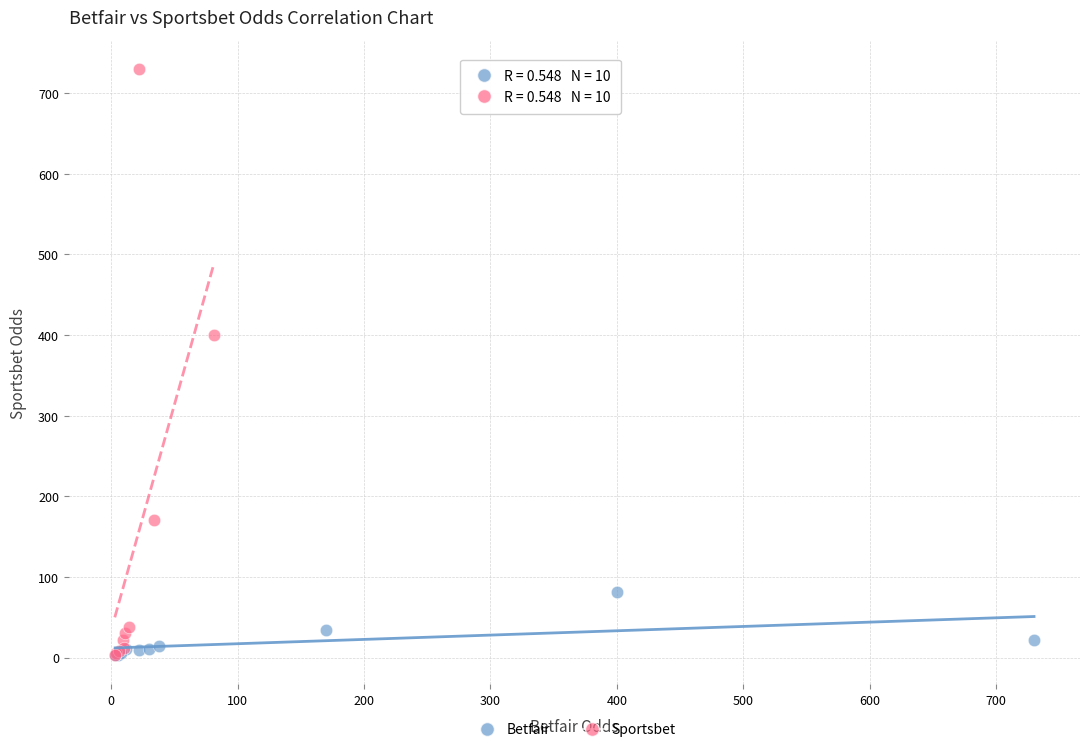

Which series has the widest spread of Y values?

Sportsbet